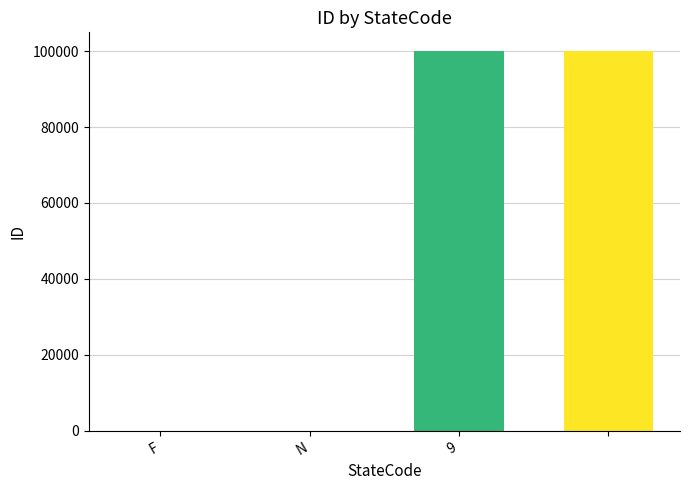

What is the sum of all values?

200000